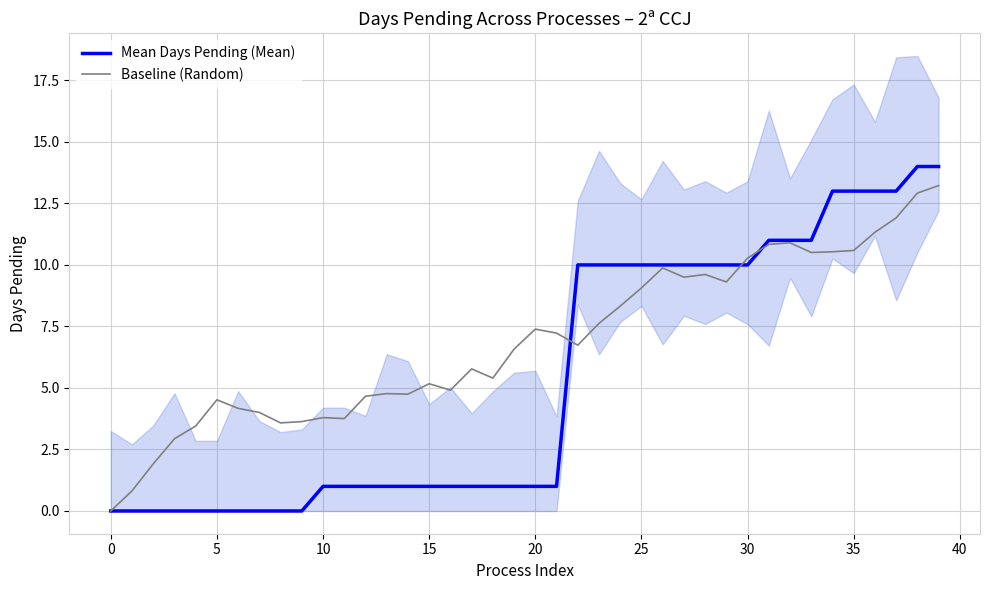

What is the maximum value for Baseline (Random)?

13.2